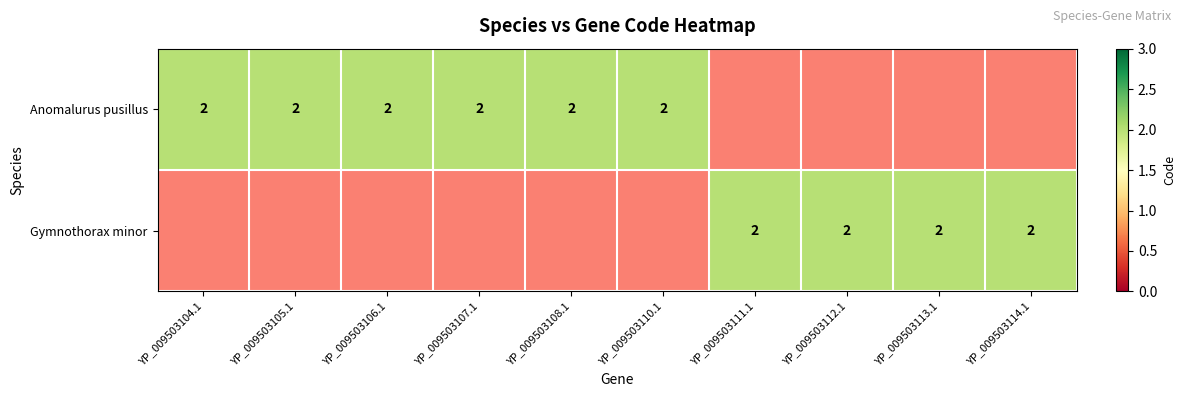

Reading left to right, list all the values displayed in this chart.

Anomalurus pusillus: 2	2	2	2	2	2	0	0	0	0
Gymnothorax minor: 0	0	0	0	0	0	2	2	2	2